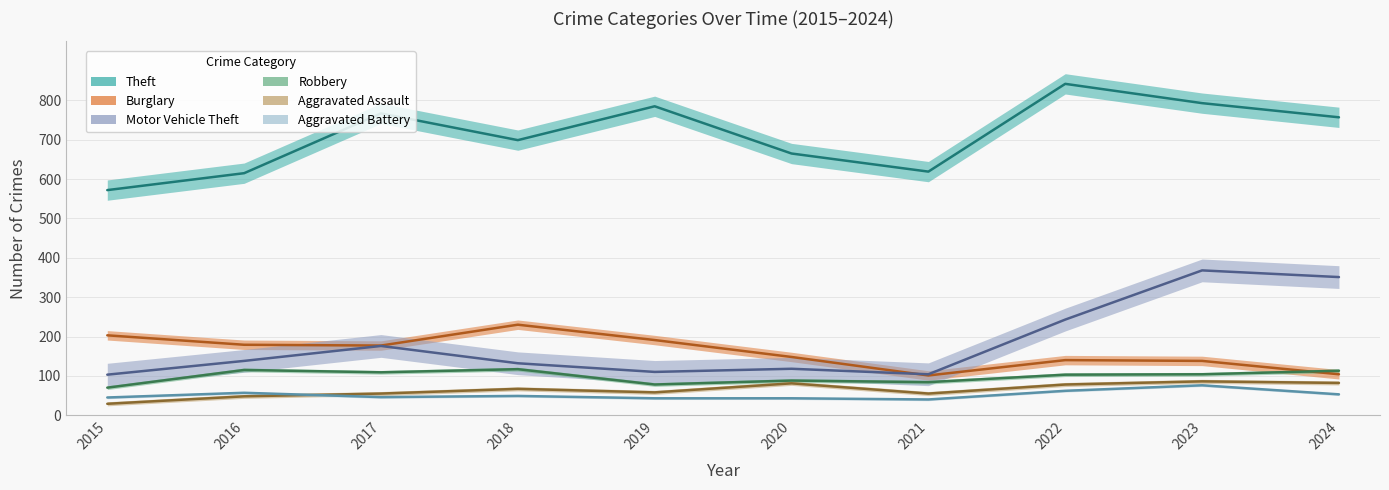

True or false: Aggravated Battery and Burglary cross at least once.

False